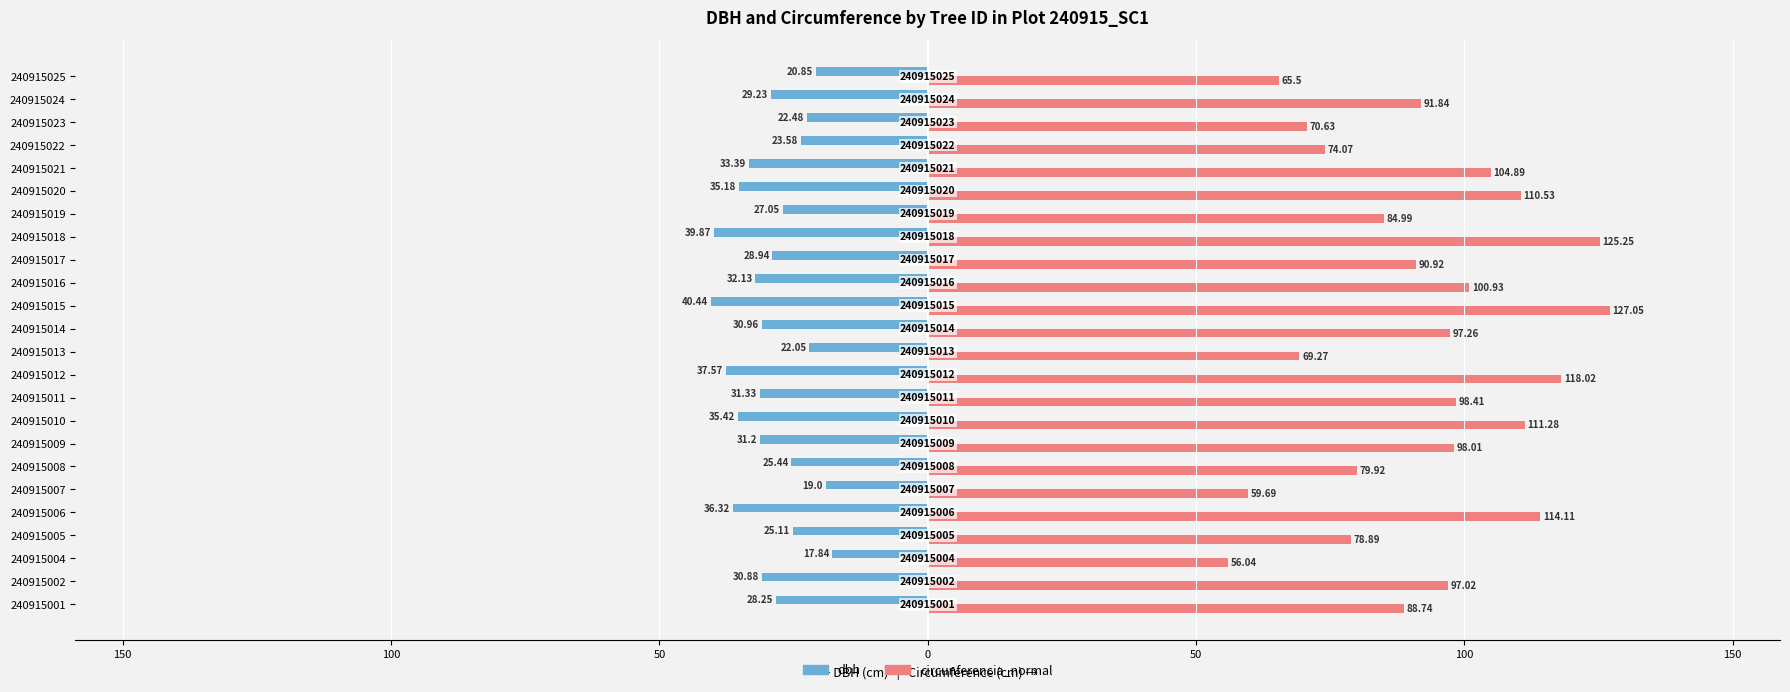

What is the average value of the dbh series?

-29.4